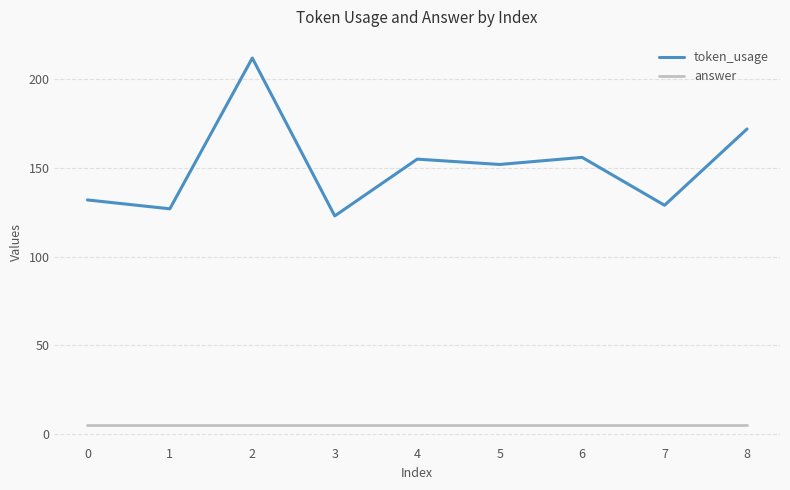

Is this an area chart (filled region under the line)?

No